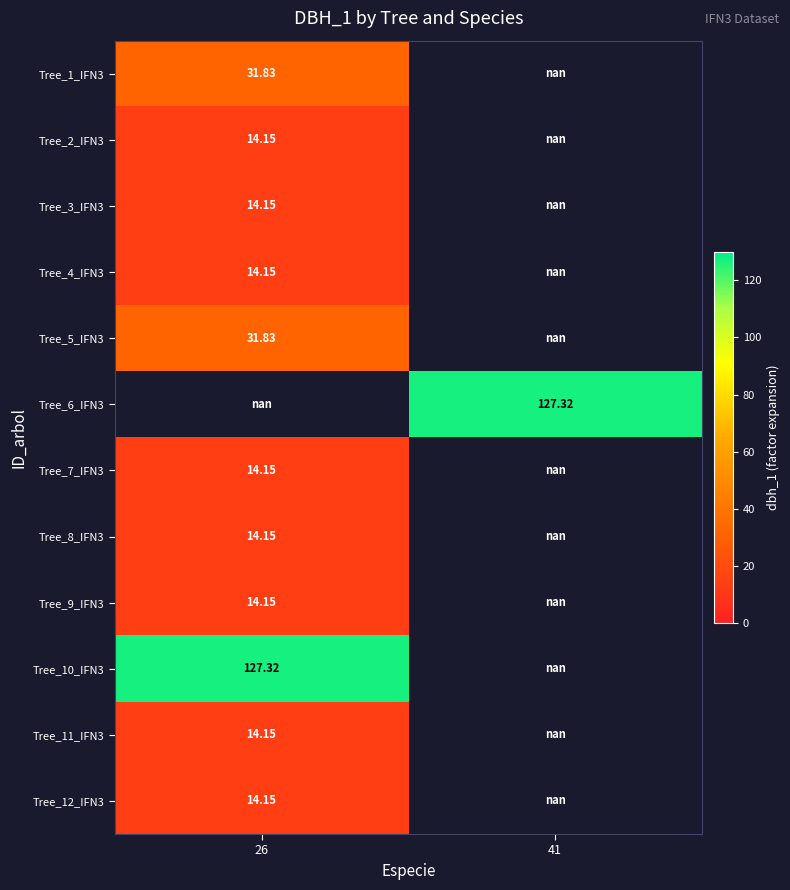

How many distinct data groups are displayed?

12